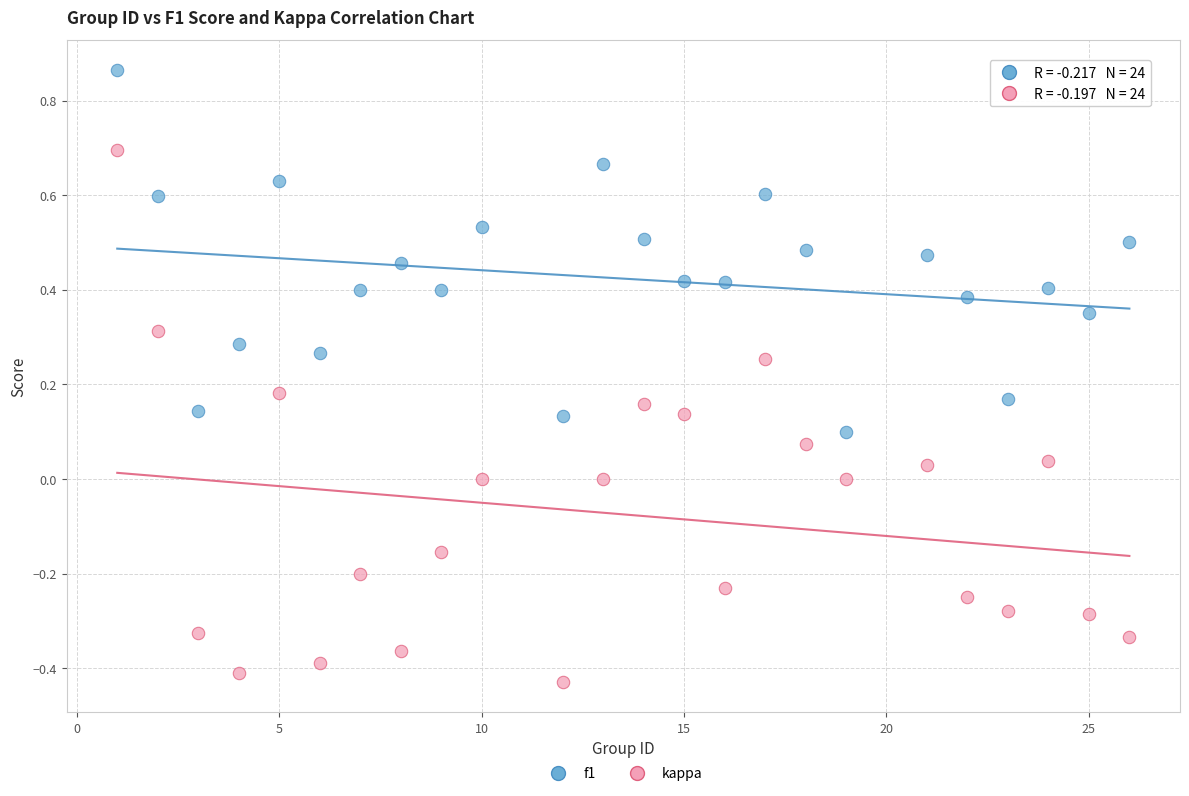

Across all data points, what is the range of Y values (max minus min)?

1.3